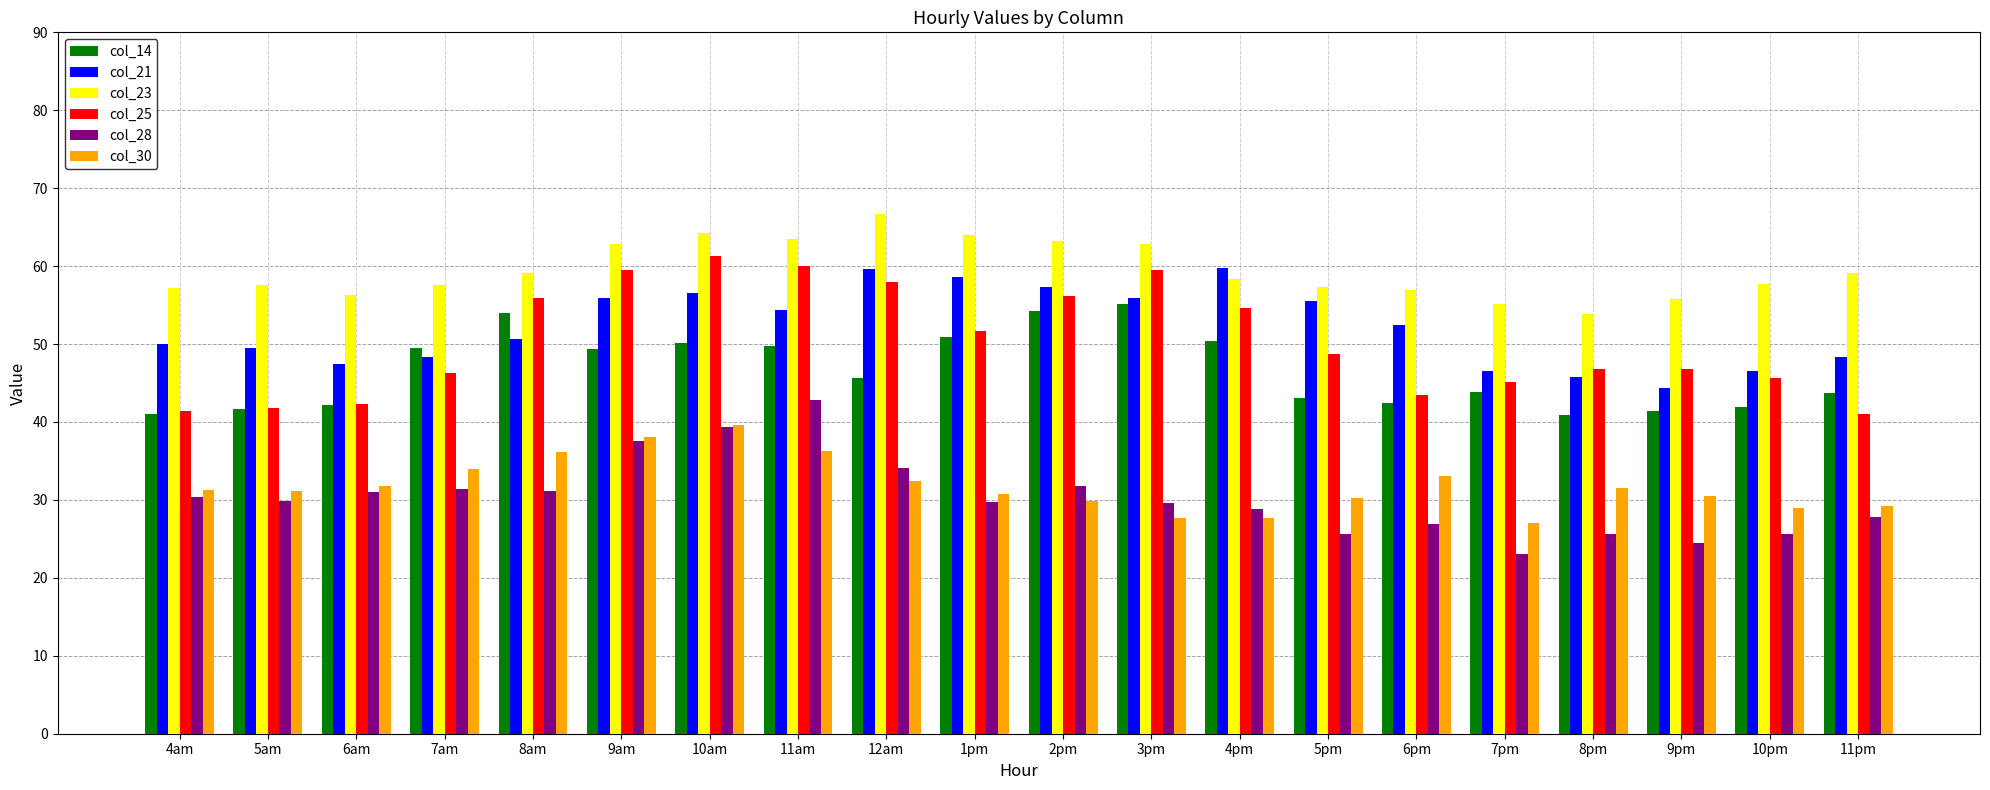

How many groups of bars are there?

20